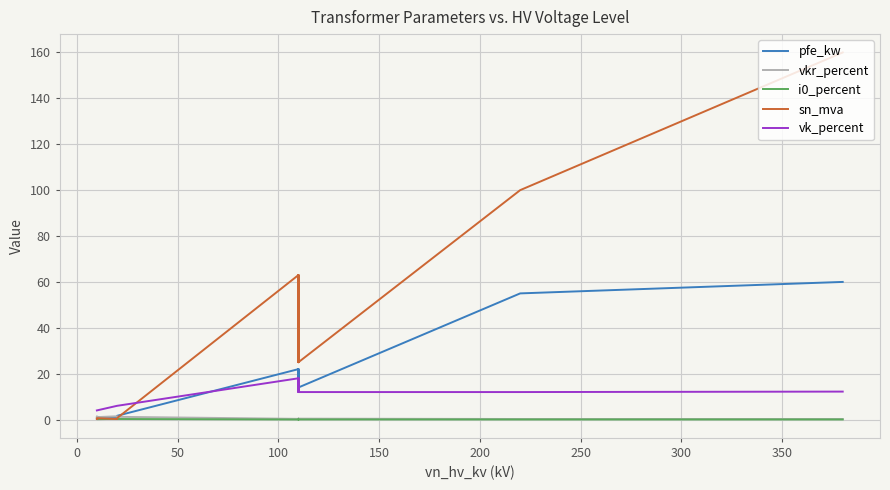

What is the difference between the highest and lowest values at 0?

3.8